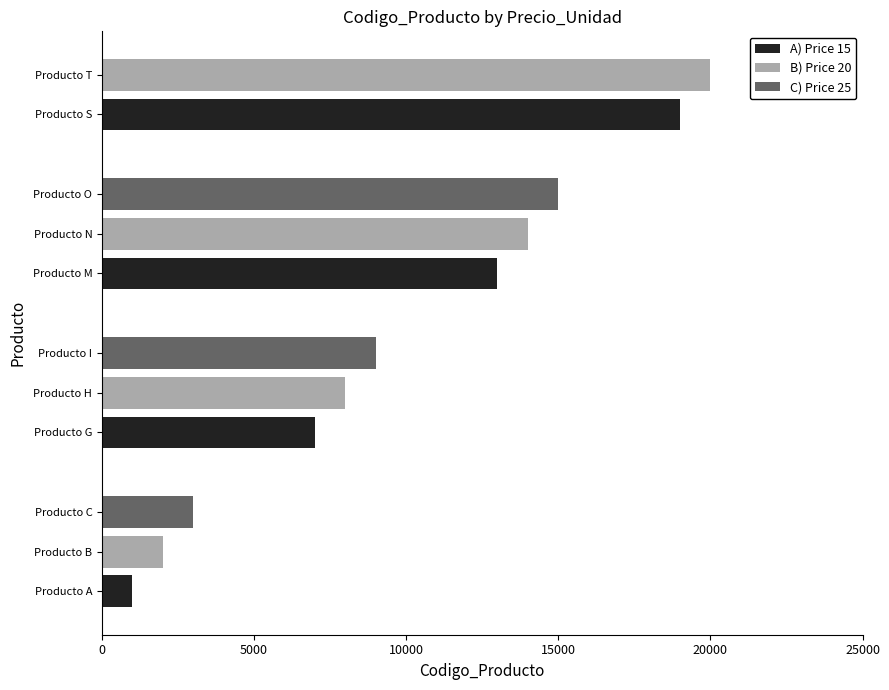

The value of B) Price 20 at Producto M is 3075. True or false?

False